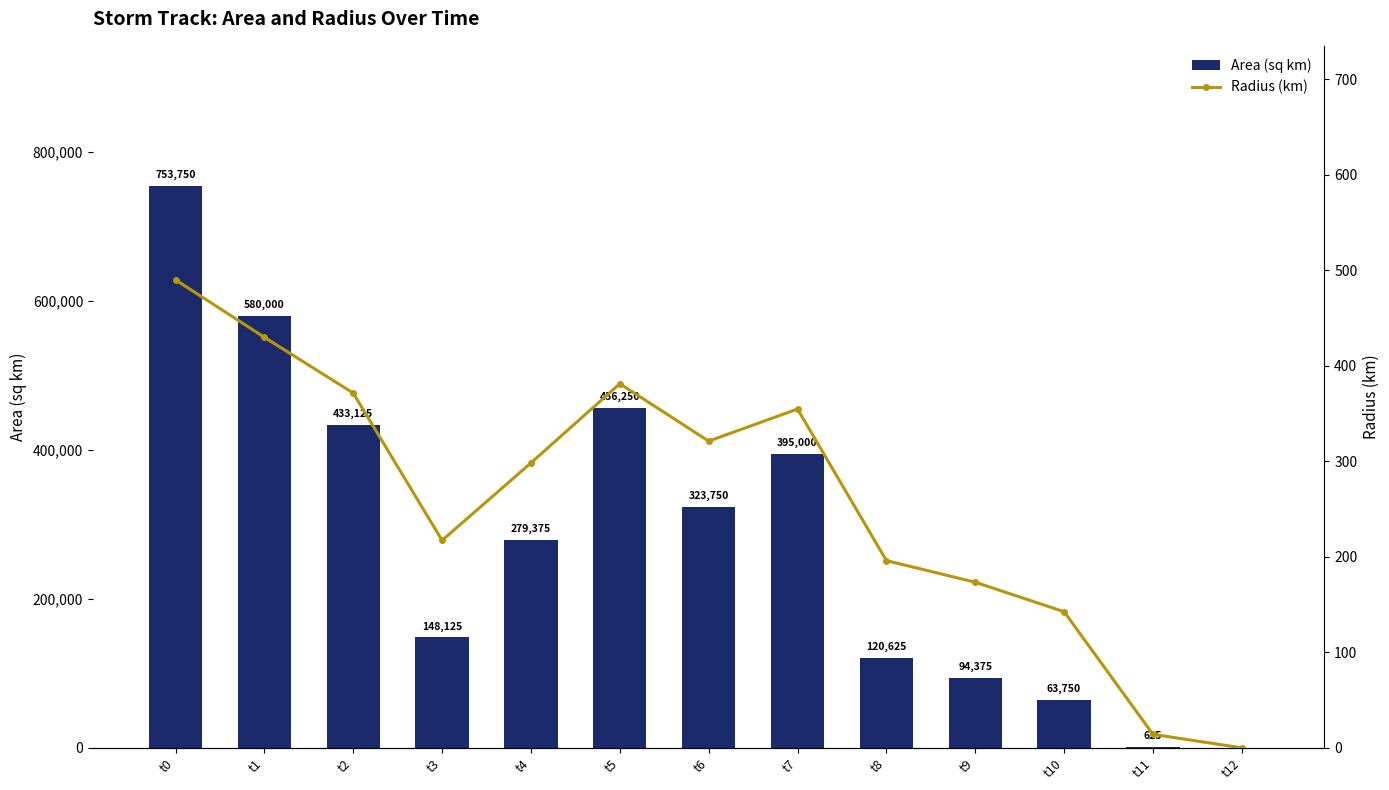

What is the total value across all series at t1?

580429.7